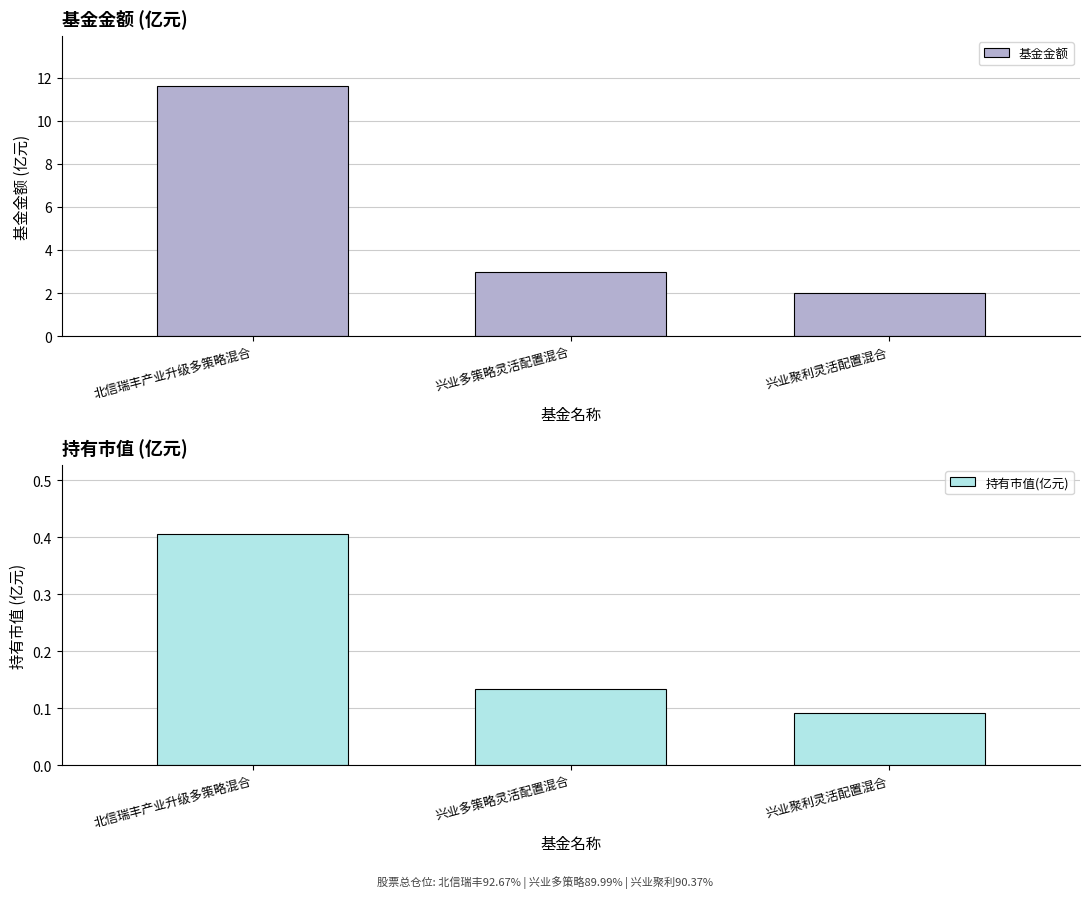

What is the difference between the maximum and minimum values in the 持有市值(亿元) series?

0.3